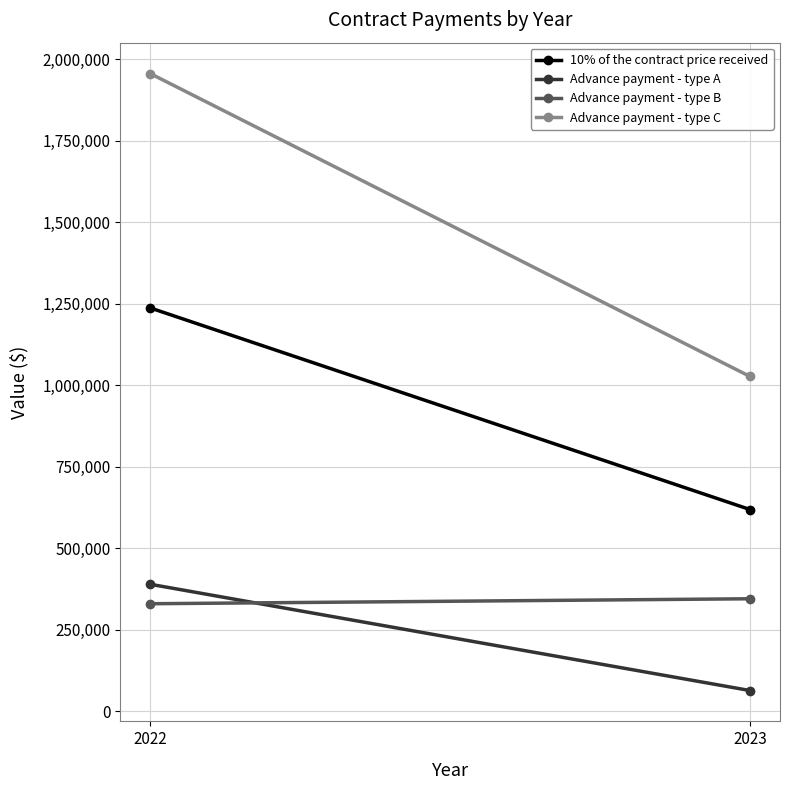

What is the value of the Advance payment - type B point at the 1st from the left?

329629